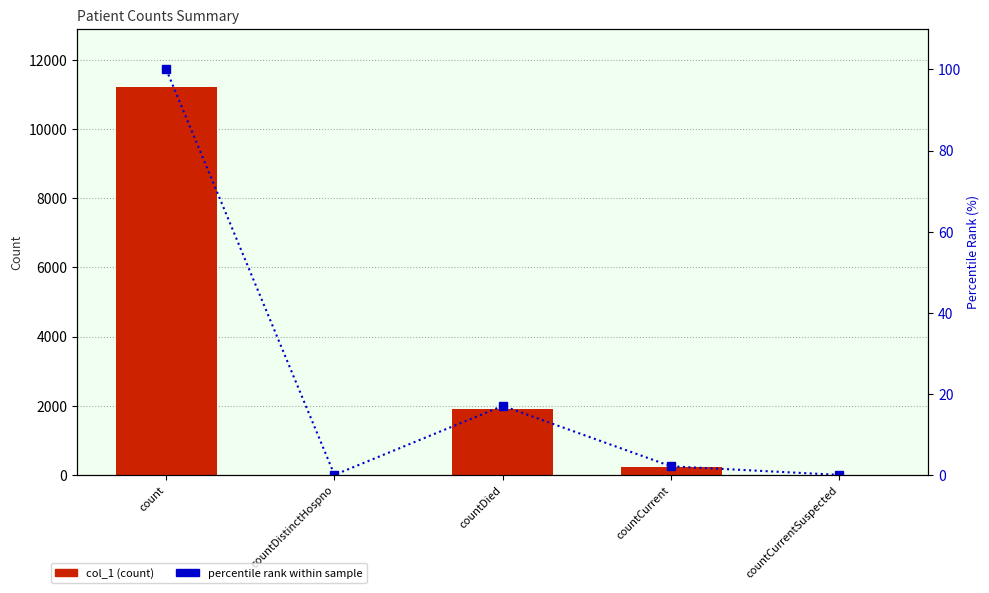

At which category is the sum across all series the highest?

count